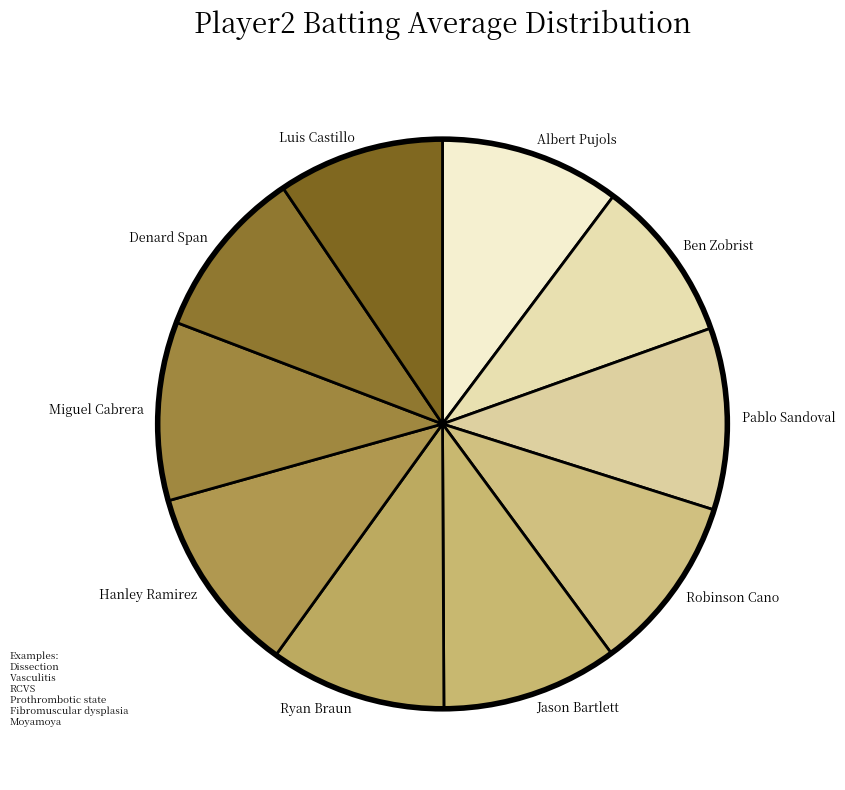

Is there any slice that represents more than half of the pie?

No